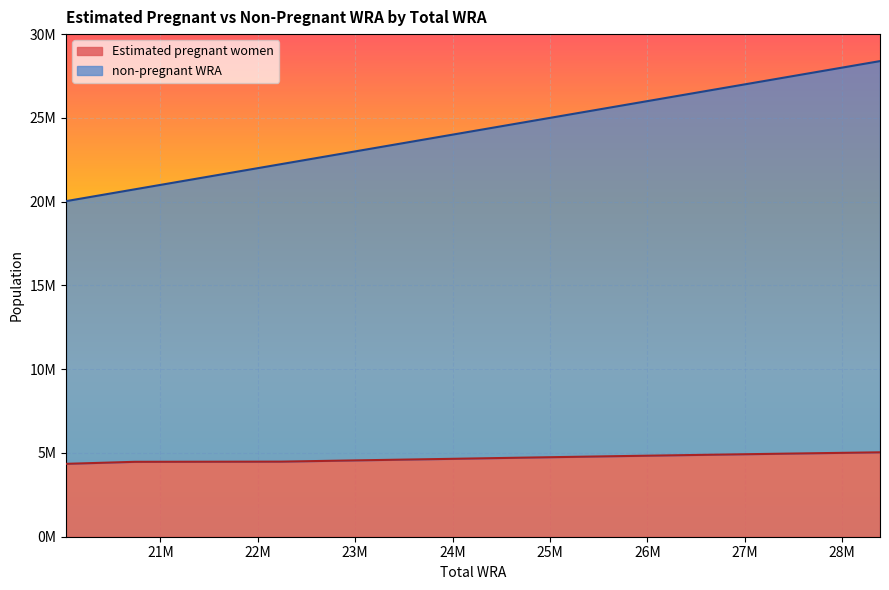

List the series in order of their overall mean, lowest first.

Estimated pregnant women, non-pregnant WRA